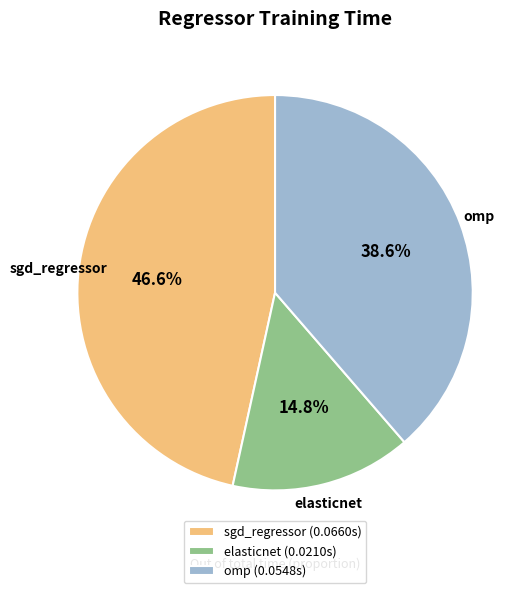

What is the largest slice in the pie chart?

sgd_regressor